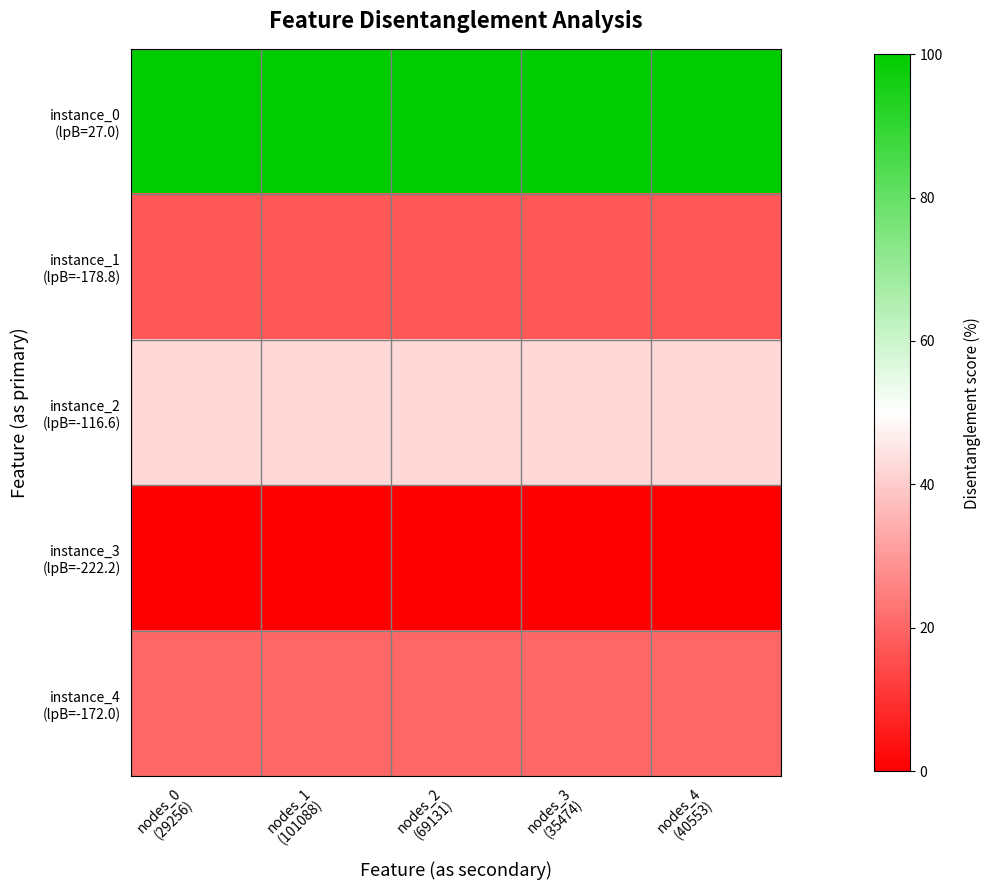

Between nodes_2
(69131) and nodes_3
(35474), which is larger?

nodes_2
(69131)